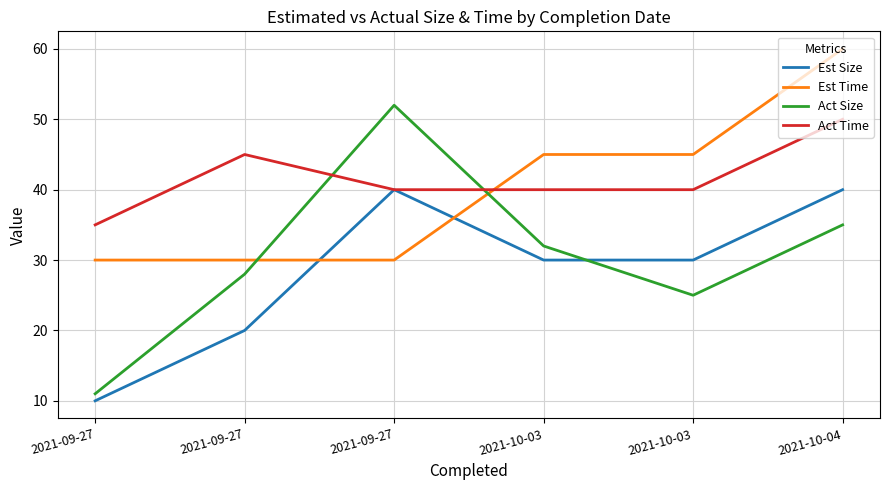

What is the value of the Act Time point at the 5th from the left?

40